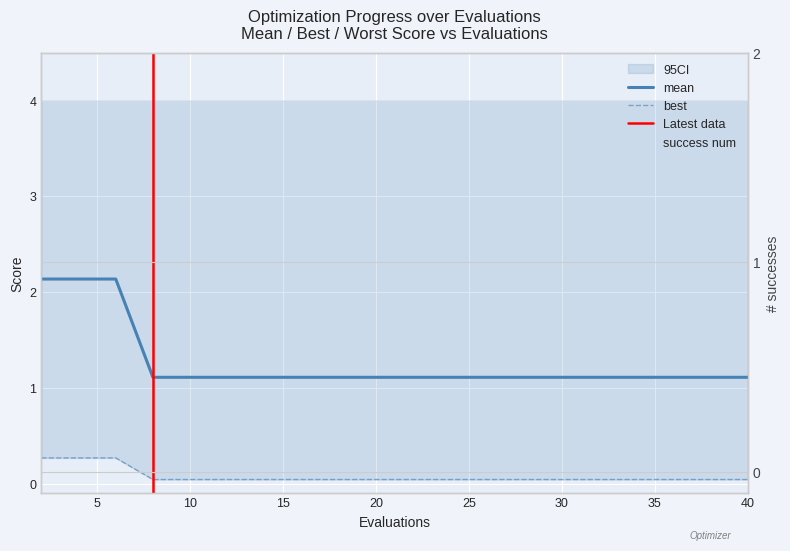

Count the best values in the range 0 to 1.

20